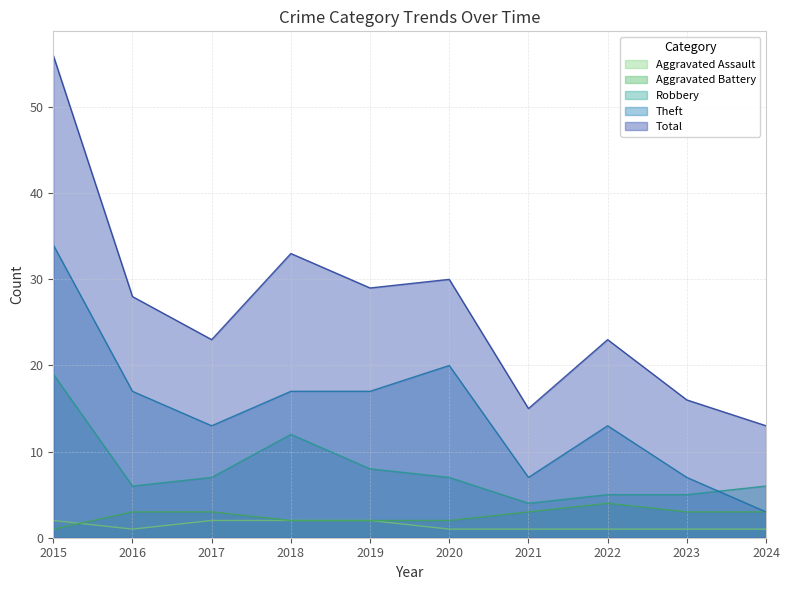

Which series changed the most between 2019 and 2021?

Total